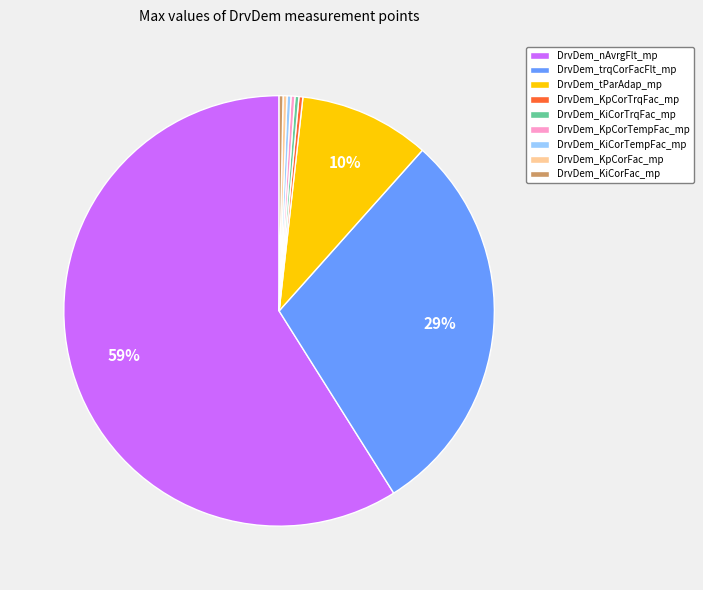

To the nearest percent, what is the average slice percentage?

11%